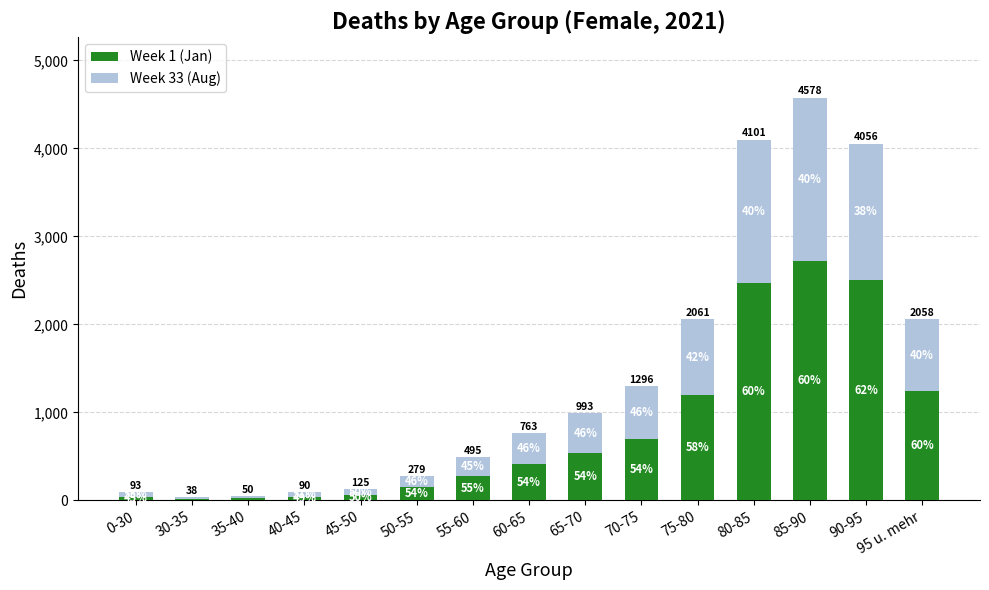

What is the sum of all Week 33 (Aug) values?

8669